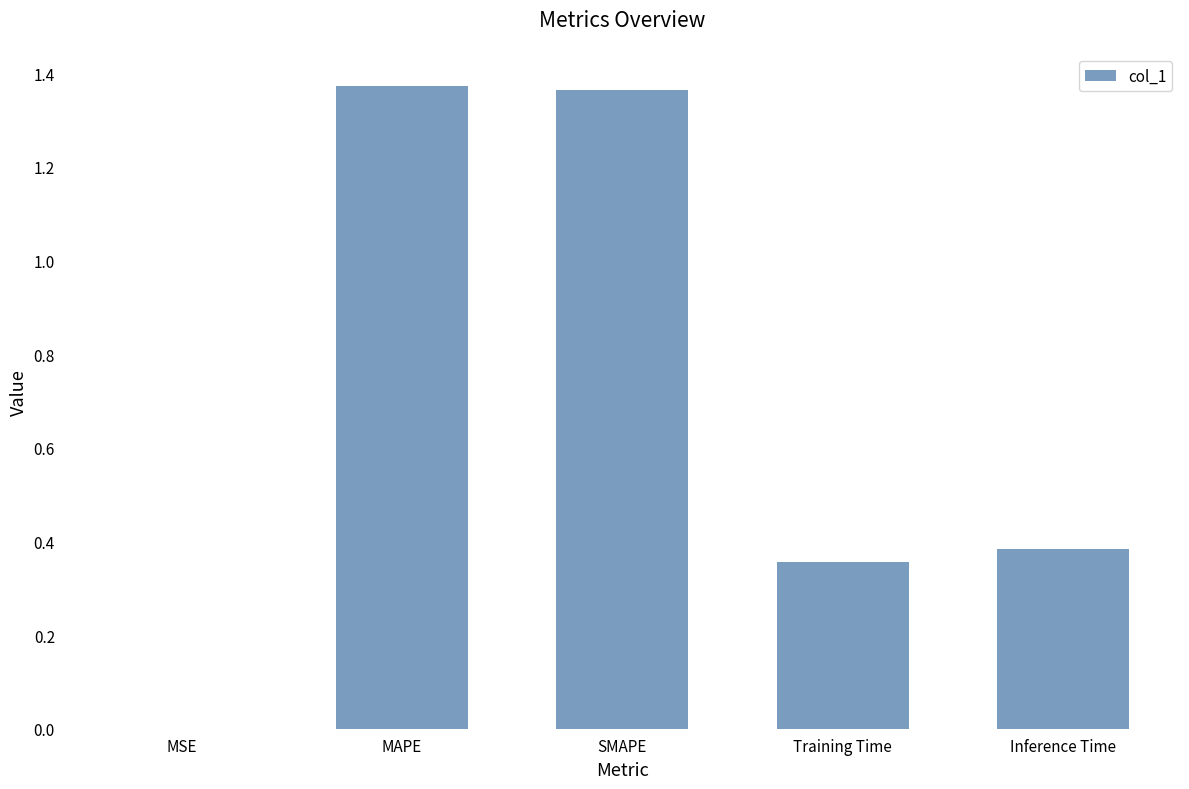

At which label is the value closest to 0?

MSE